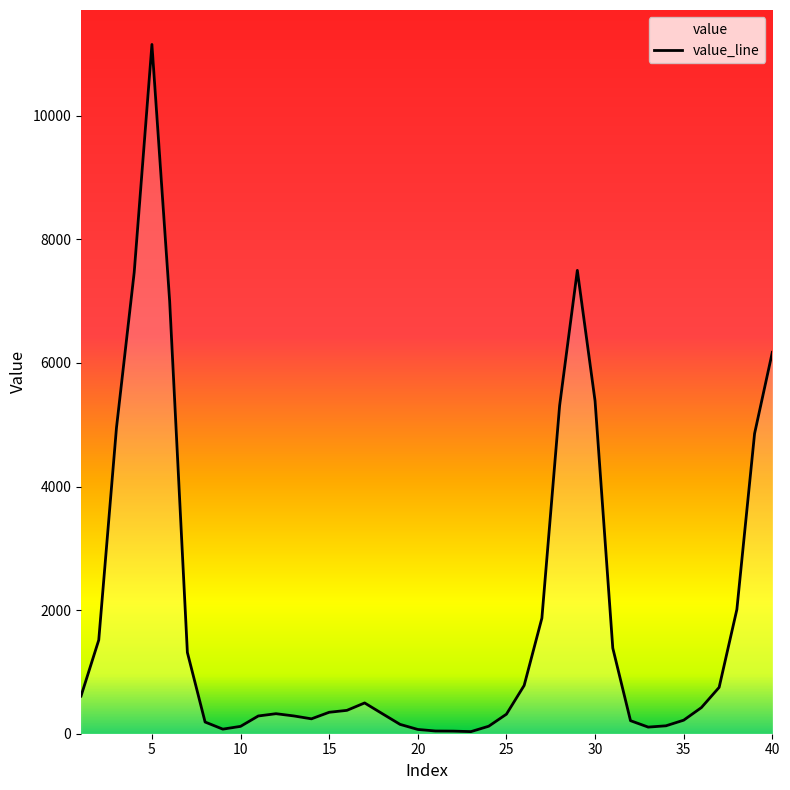

True or false: the data has more than 0 interior local peaks.

True